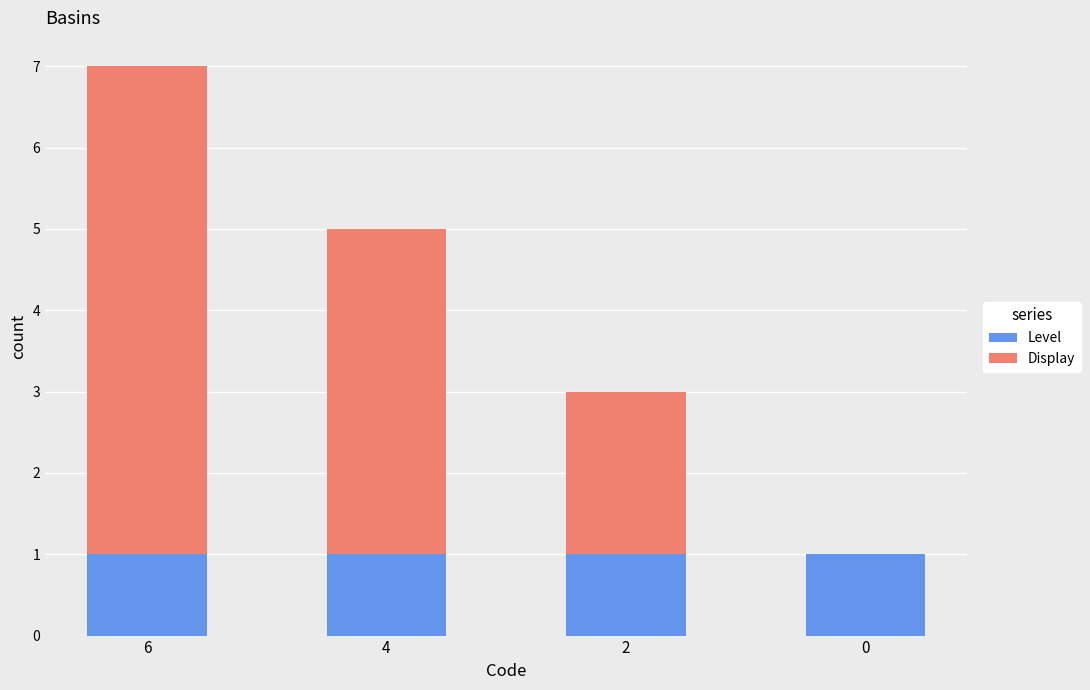

At which category is the sum across all series the highest?

6